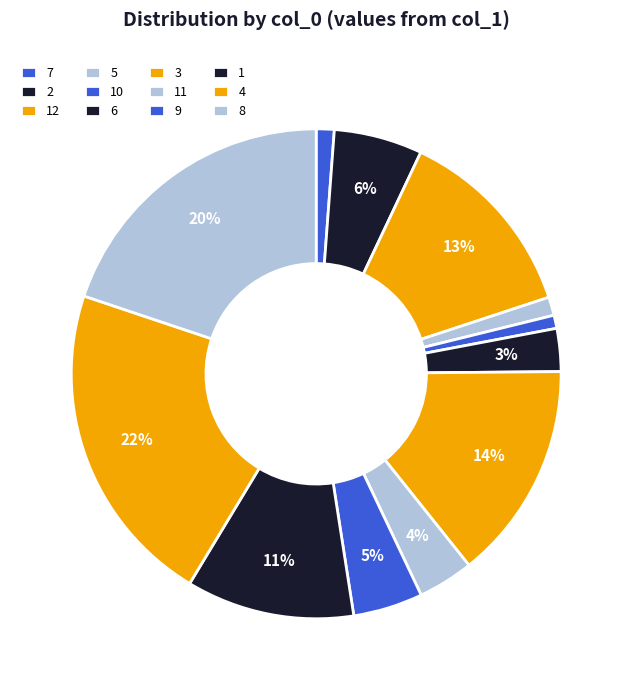

Which slice is the largest?

4